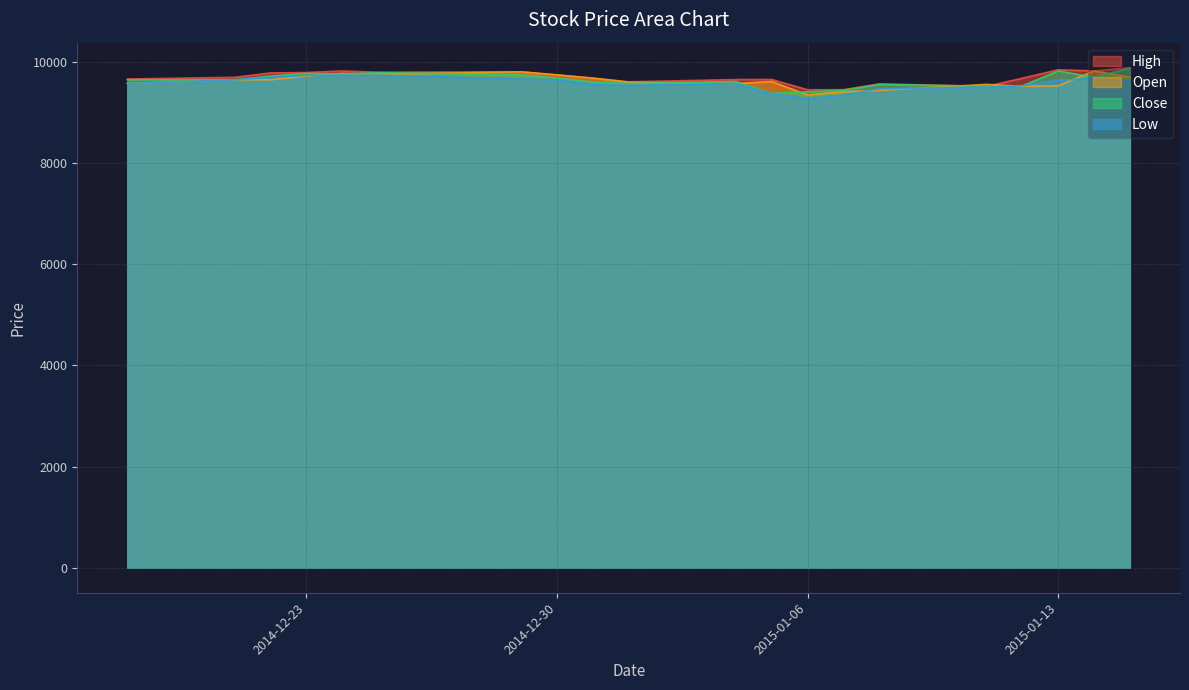

In Open, how many points are lower than both neighbors (excluding endpoints)?

5